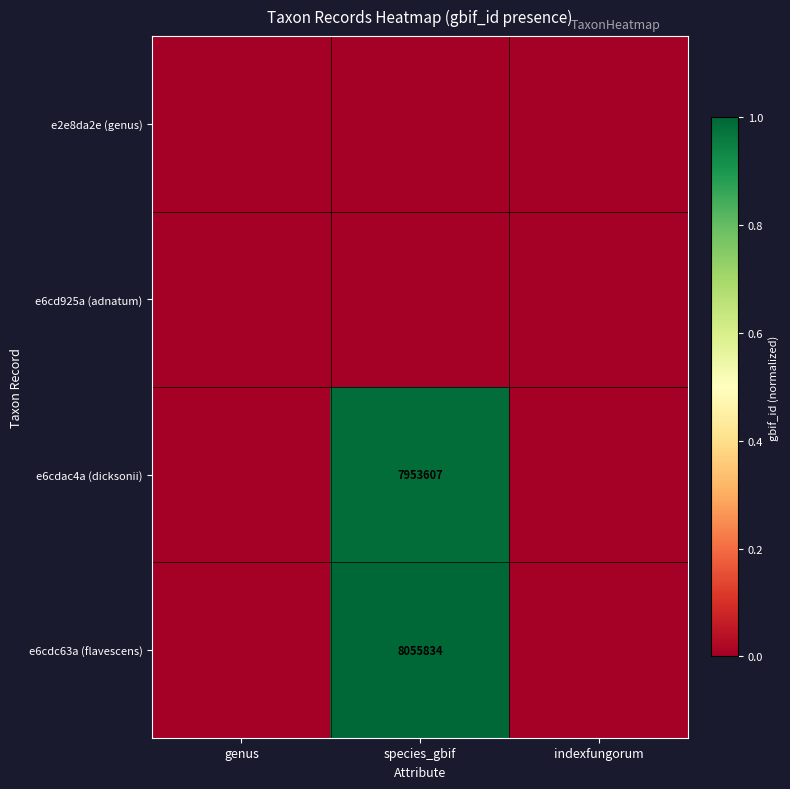

The value of e6cdc63a (flavescens) at species_gbif is 12802949. True or false?

False